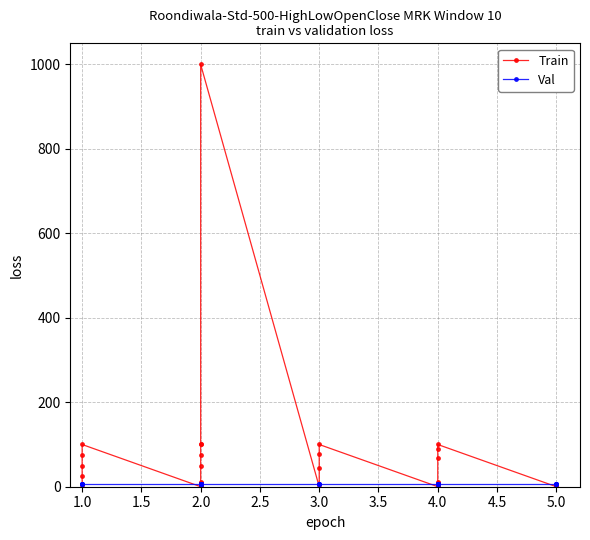

Is this an area chart (filled region under the line)?

No